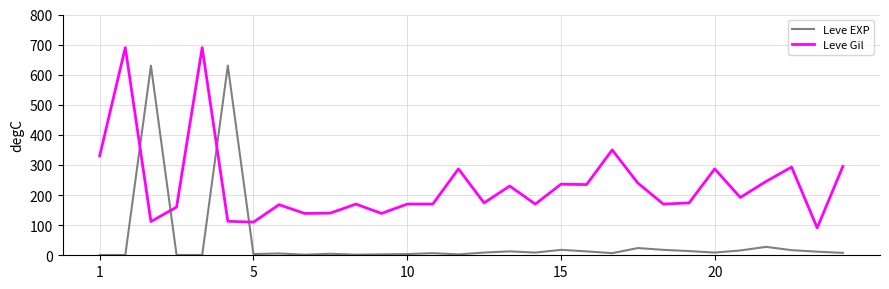

How many intersections are there between Leve Gil and Leve EXP?

4